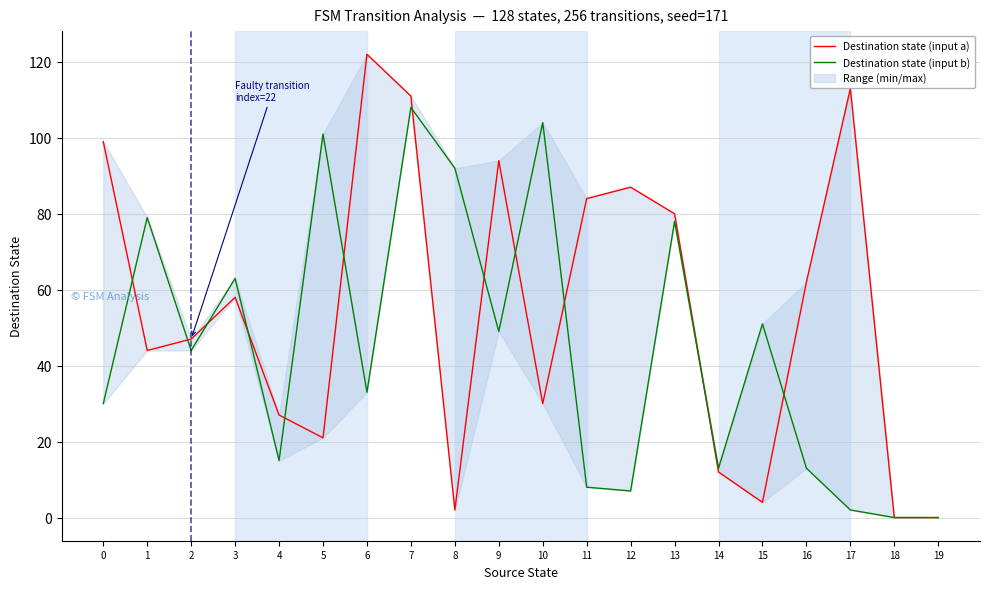

Which series has the largest range (max minus min)?

Destination state (input a)